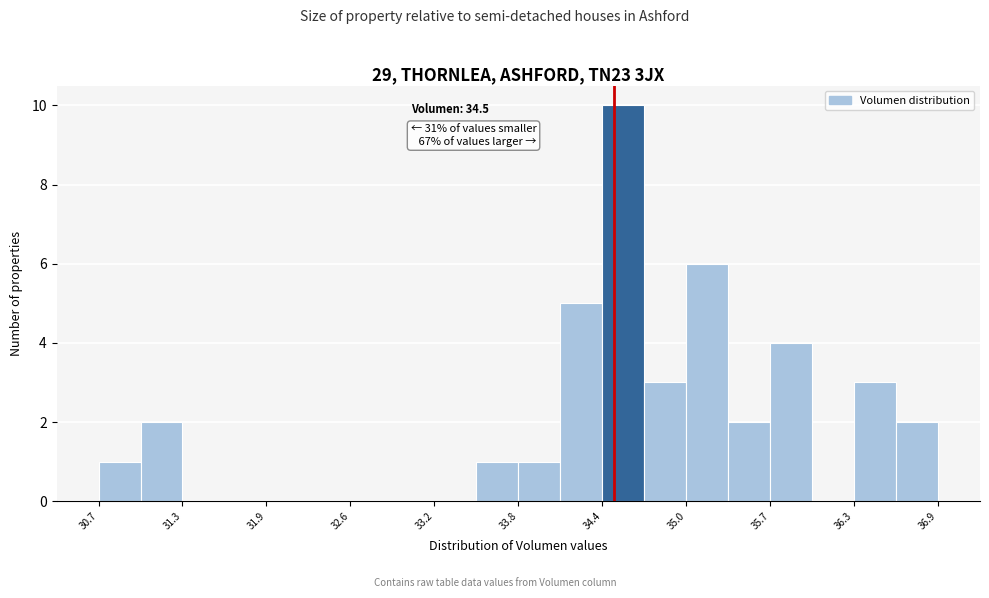

Around what value on the x-axis is the tallest bar? Give the approximate position of its centre, as read against the axis.

34.6